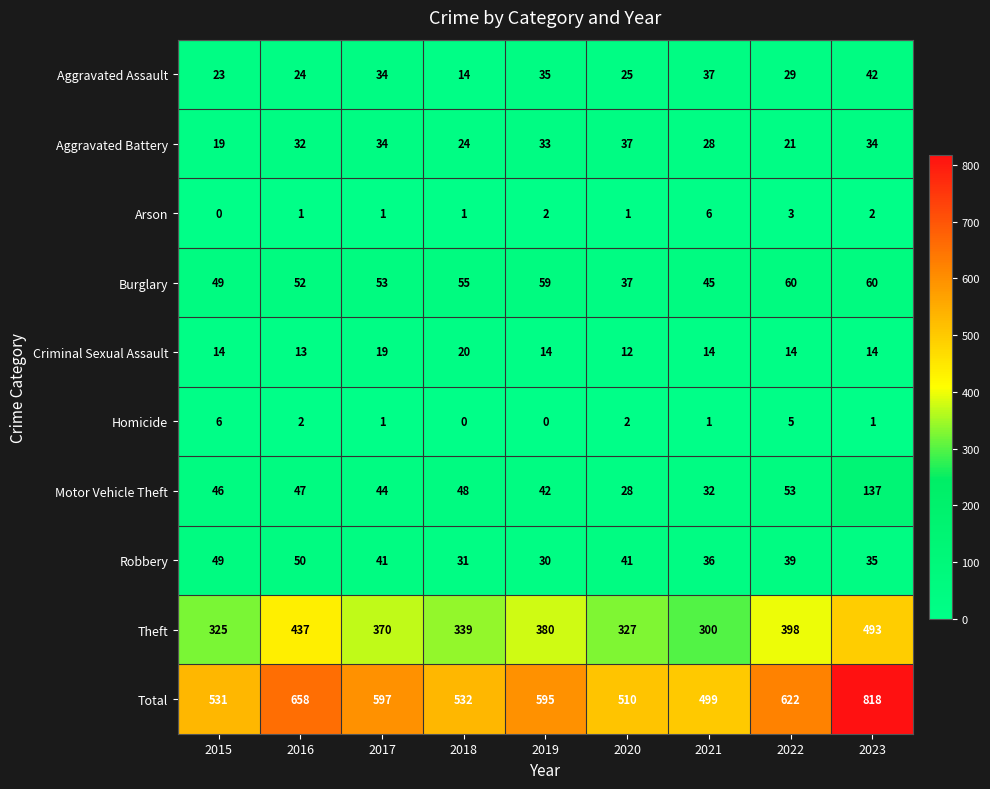

Which series changed the most between 2019 and 2020?

Total